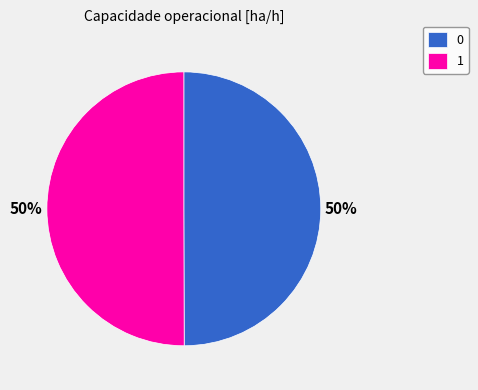

Is it true that 0 is 50% of the pie?

True